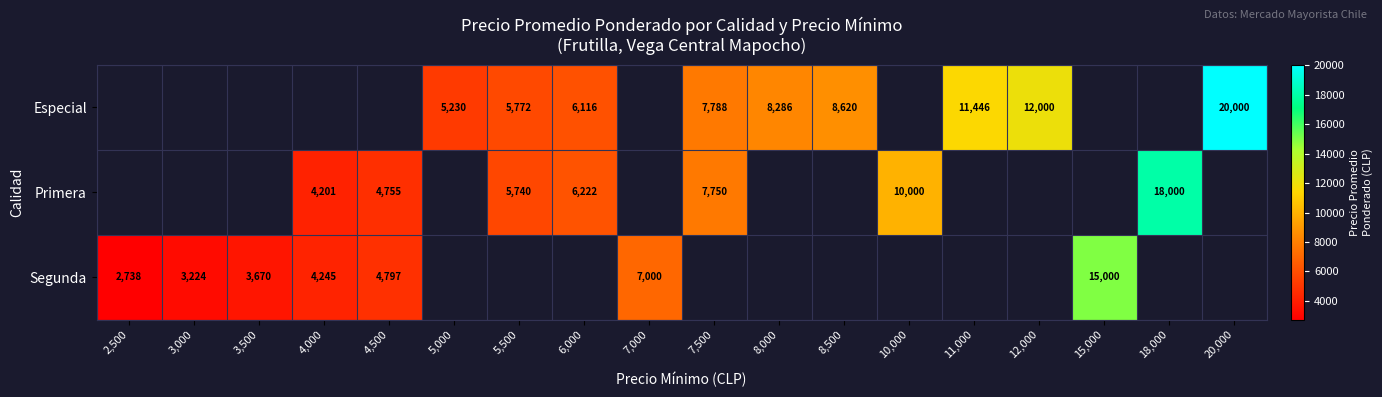

The value of Primera at 4,500 is 4755. True or false?

True